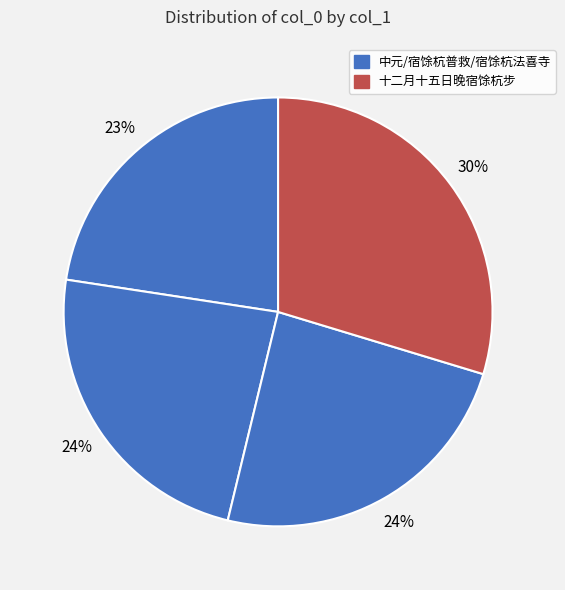

Count the number of slices in the pie.

4